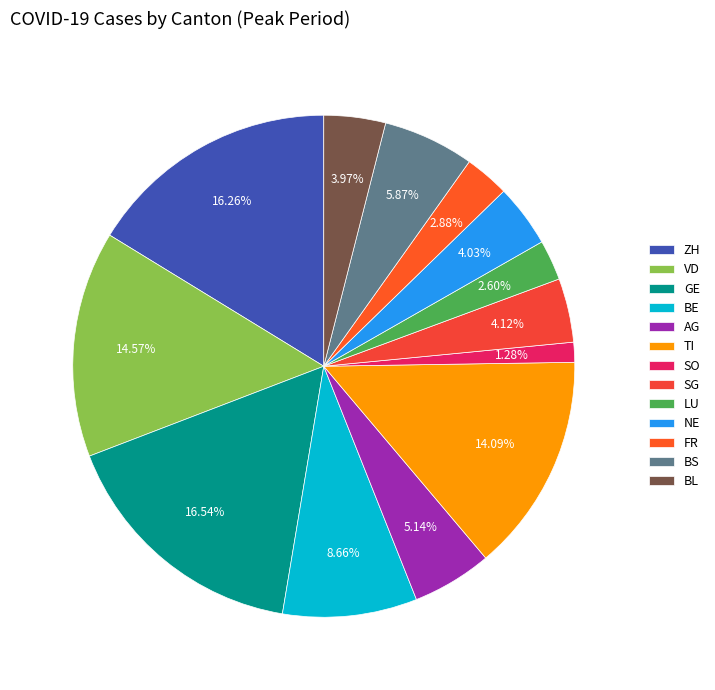

Which slice is the smallest?

SO